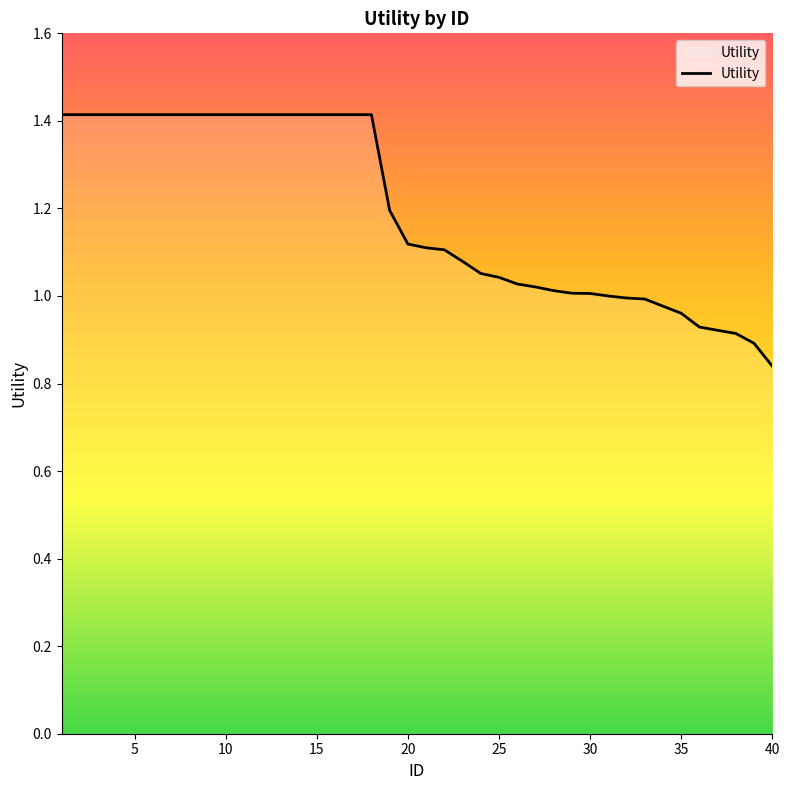

What is the maximum value shown in the chart?

1.4